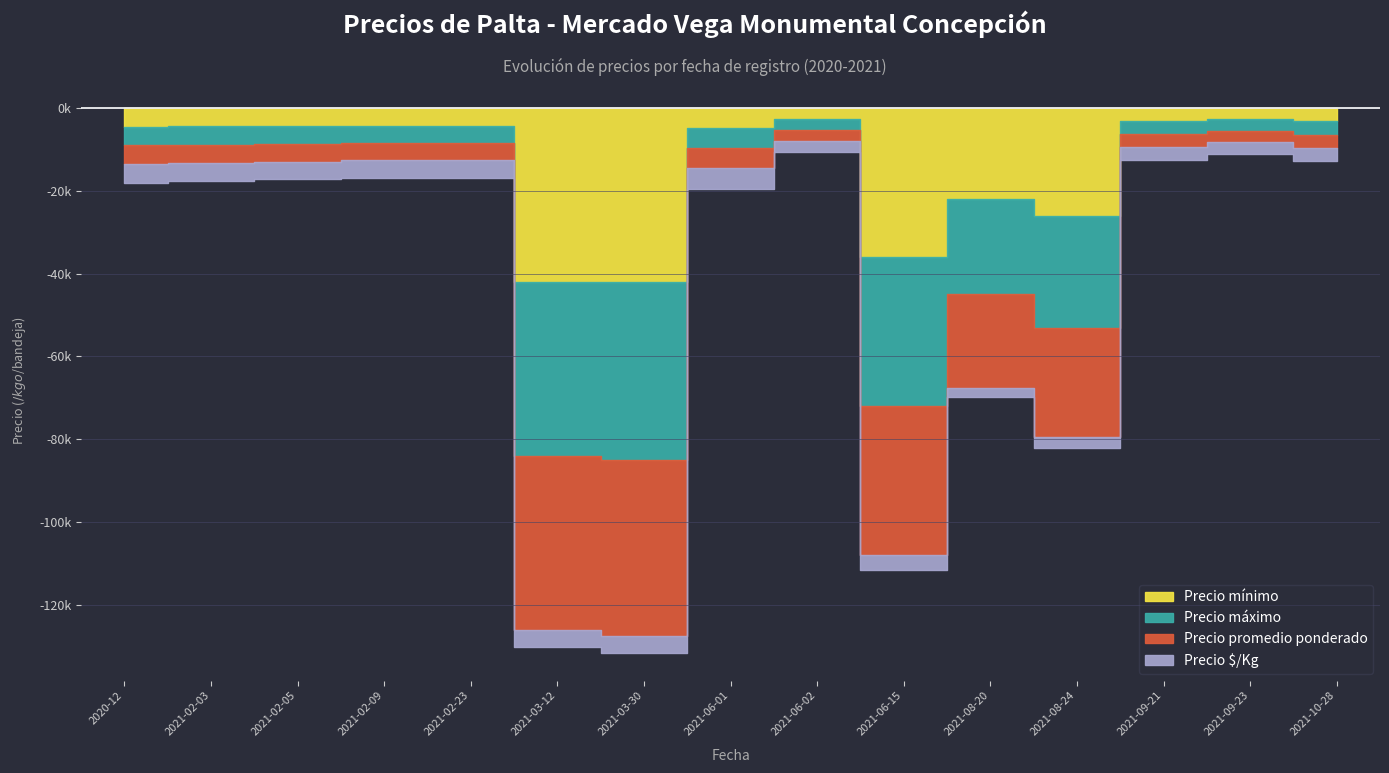

How many interior local peaks does the Precio mínimo series have?

2